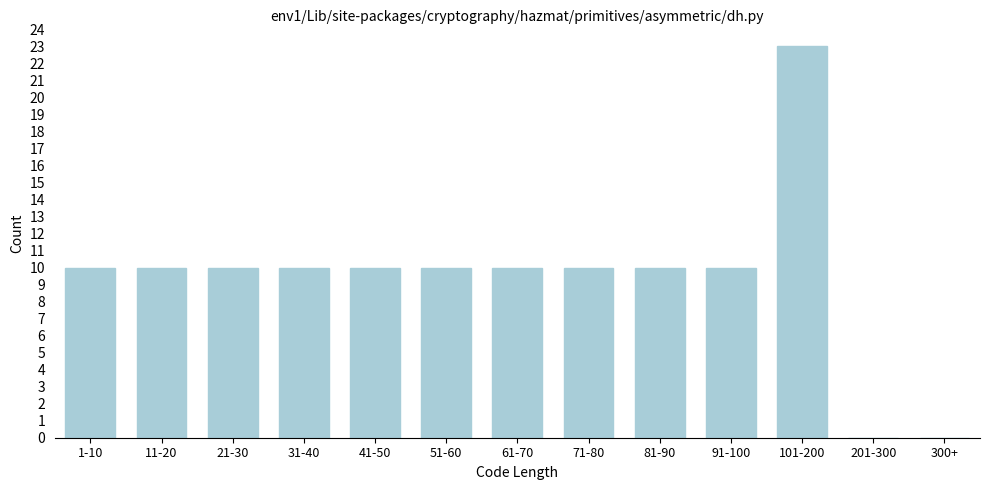

Reading right to left, list all the values displayed in this chart.

300+=0	201-300=0	101-200=23	91-100=10	81-90=10	71-80=10	61-70=10	51-60=10	41-50=10	31-40=10	21-30=10	11-20=10	1-10=10